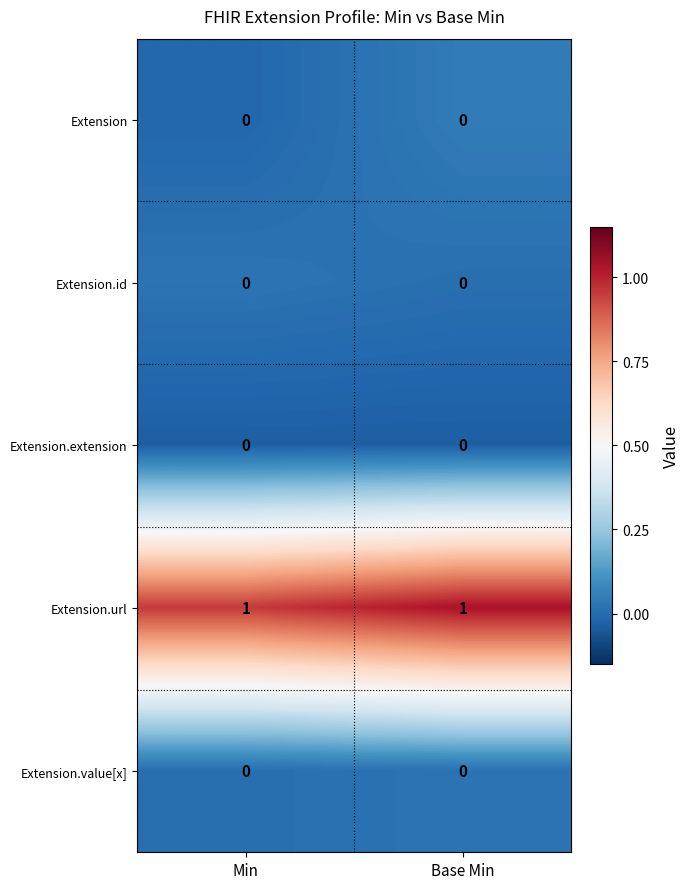

Is the value of Extension.url at Base Min greater than the value of Extension.id at Base Min?

Yes